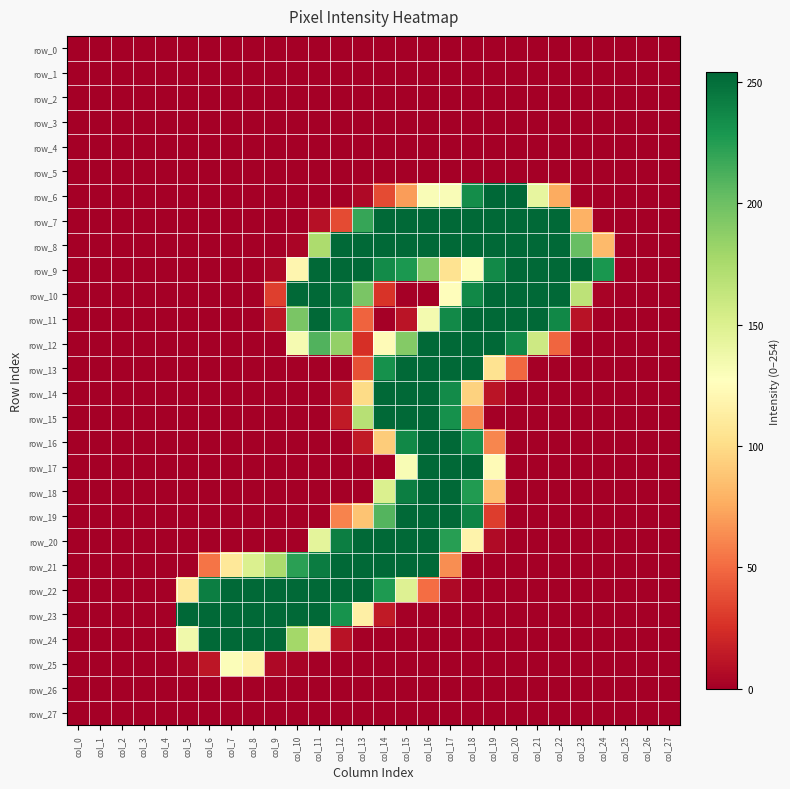

Rank the categories by row_13 value from lowest to highest.

col_0, col_1, col_2, col_3, col_4, col_5, col_6, col_7, col_8, col_9, col_10, col_11, col_12, col_21, col_22, col_23, col_24, col_25, col_26, col_27, col_13, col_20, col_19, col_14, col_15, col_16, col_17, col_18